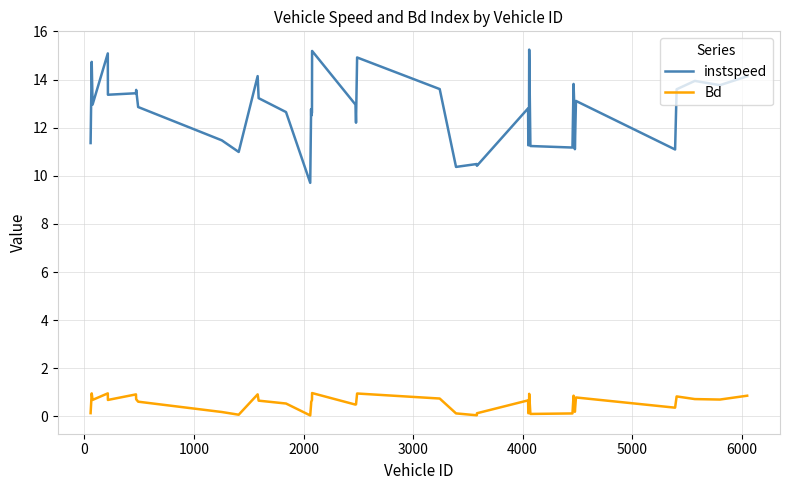

True or false: Bd and instspeed cross at least once.

False